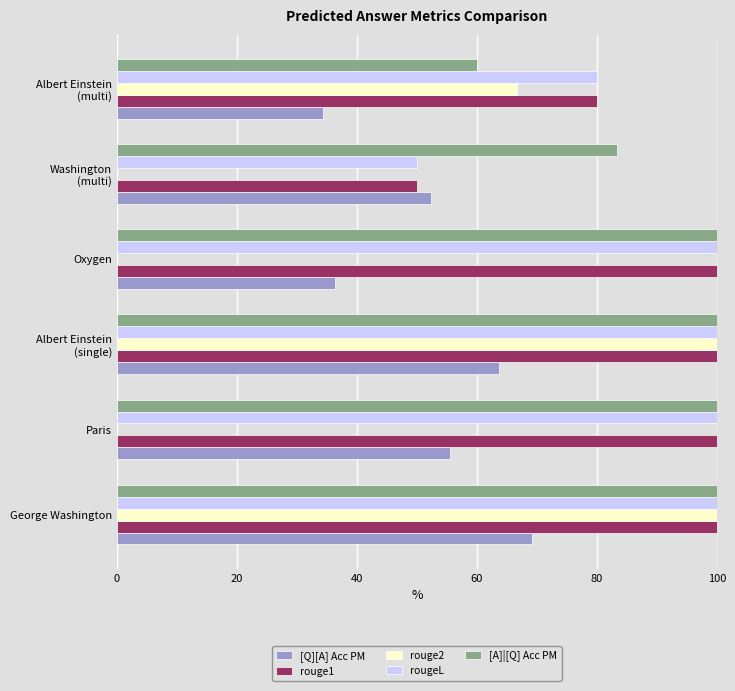

Between Paris and Oxygen, which series saw the biggest shift?

[Q][A] Acc PM